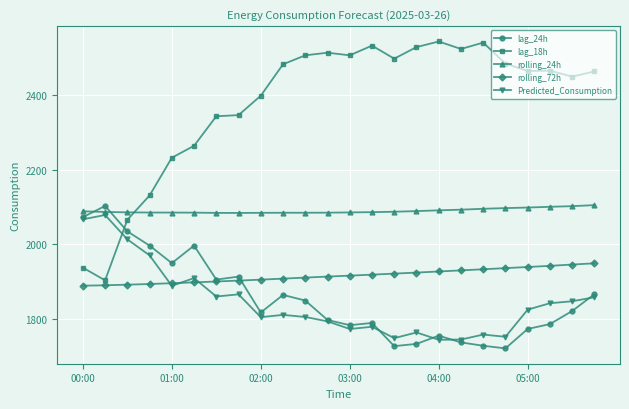

Which series has the largest total across all categories?

lag_18h